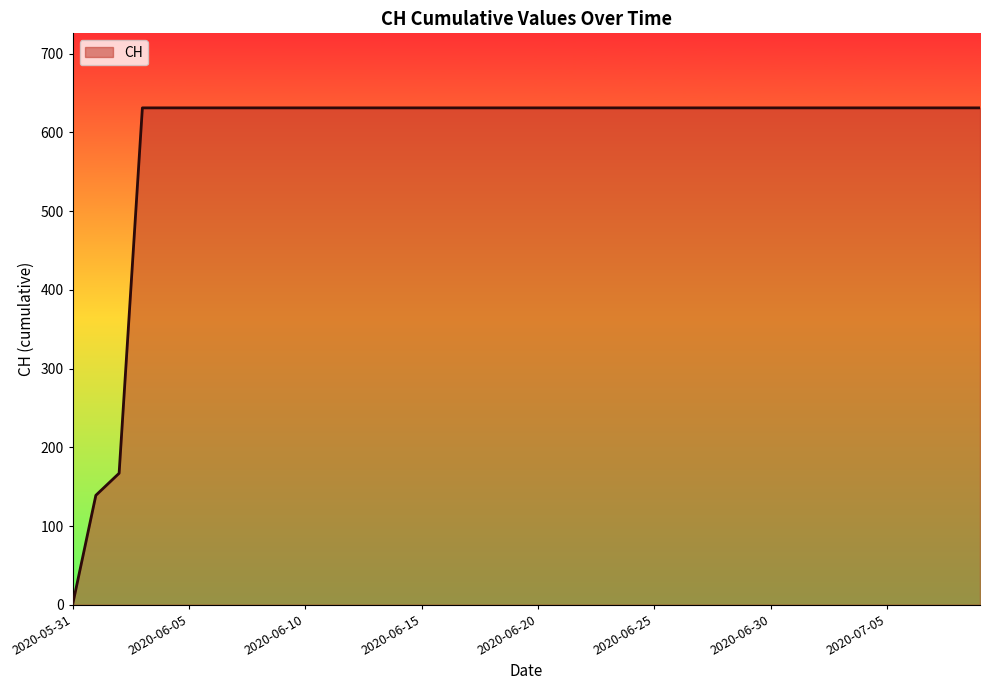

What is the maximum value shown in the chart?

631